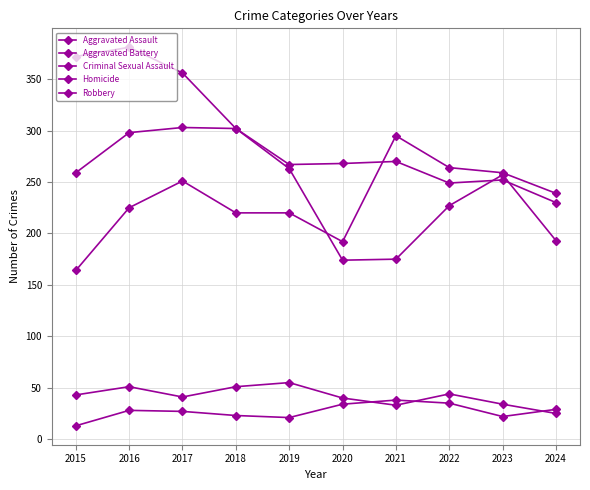

Is this an area chart (filled region under the line)?

No